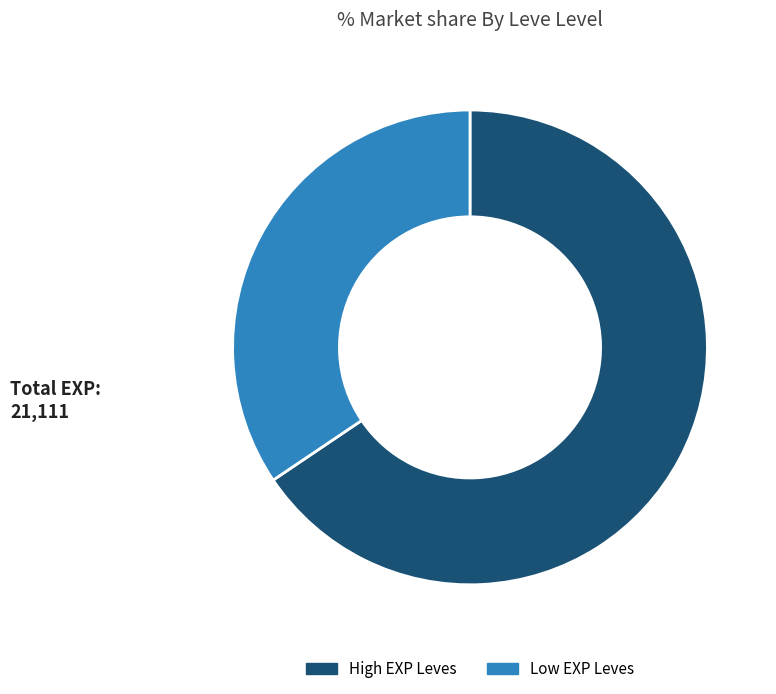

Is there a majority slice in this chart?

Yes